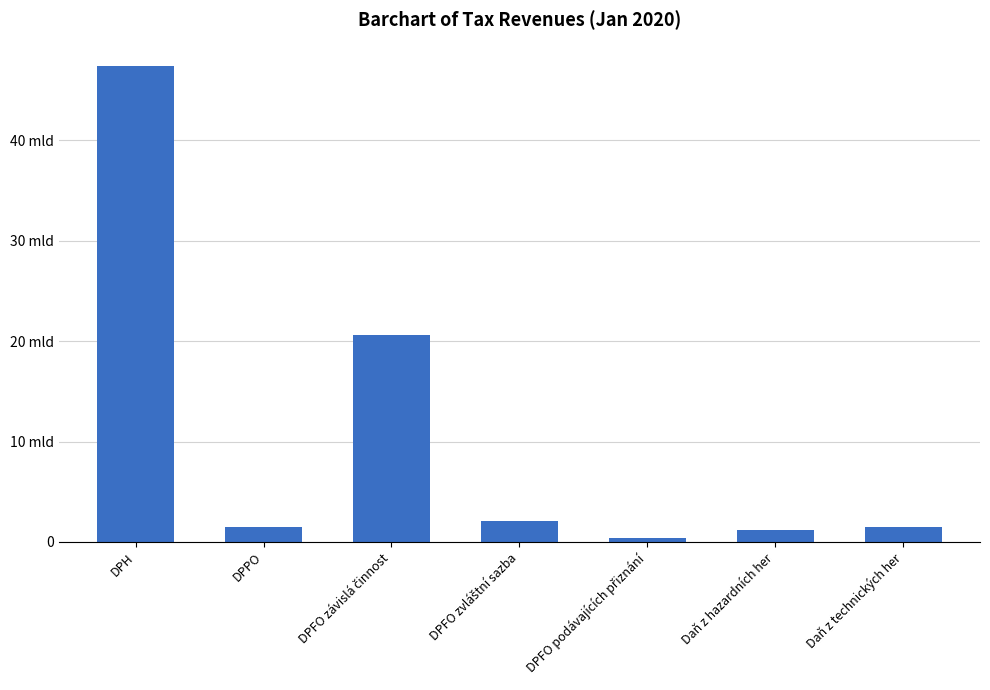

At which category does the chart reach its minimum across all series?

DPFO podávajících přiznání